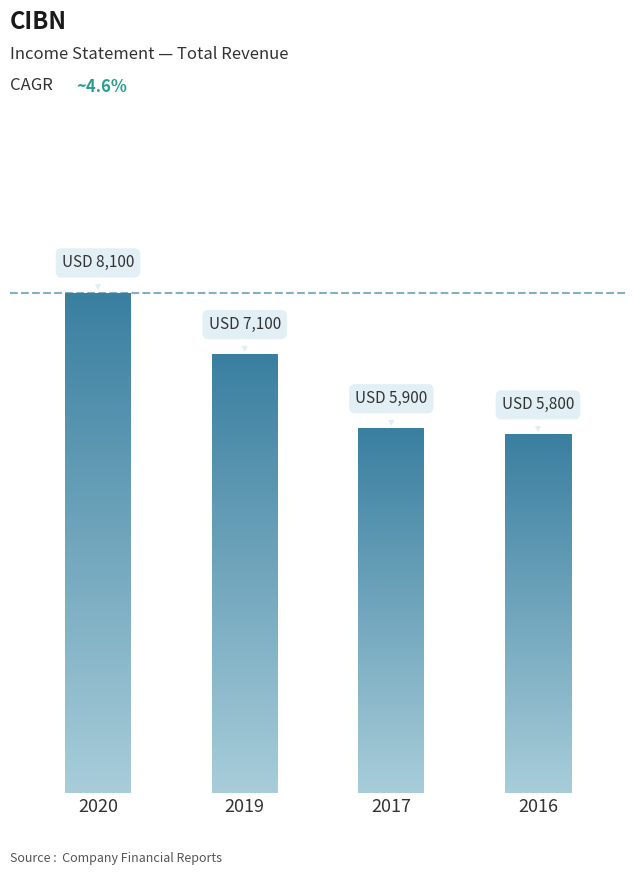

What is the sum of the values at 2016 and 2017?

11700